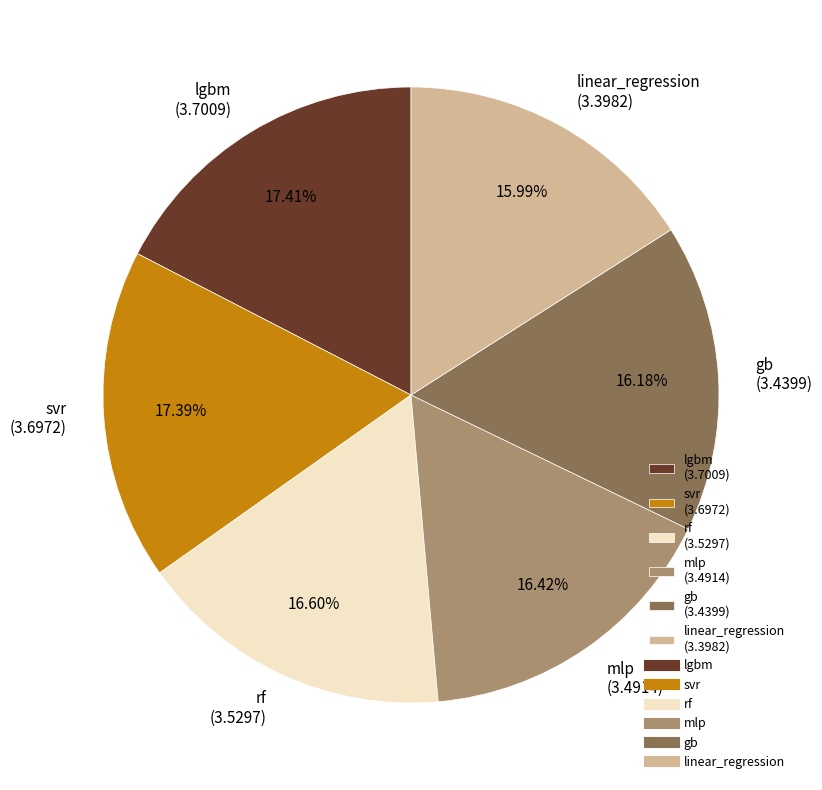

Does any single category account for the majority?

No